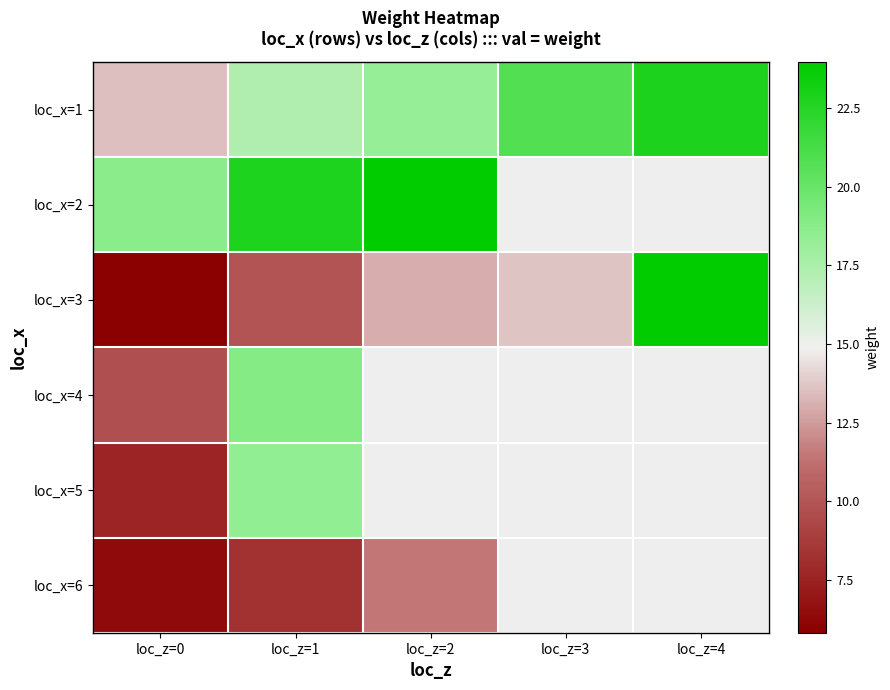

Which series has the widest spread of values?

loc_x=3